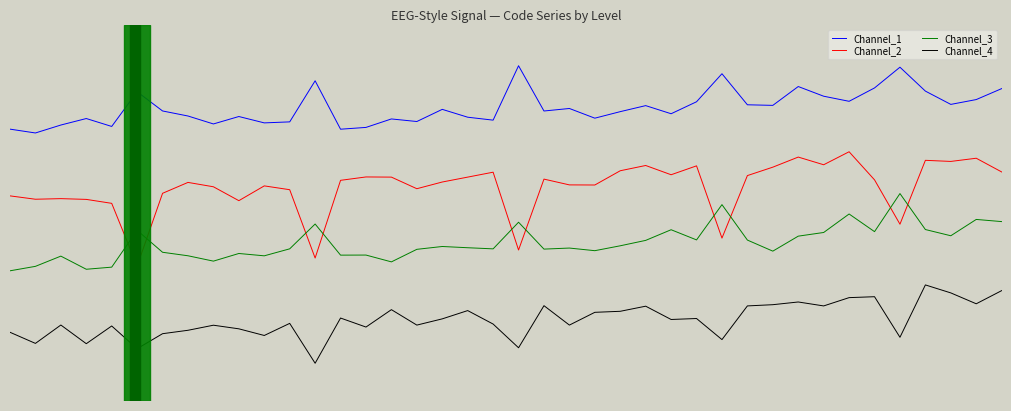

What are all the series names shown in the legend?

Channel_1, Channel_2, Channel_3, Channel_4